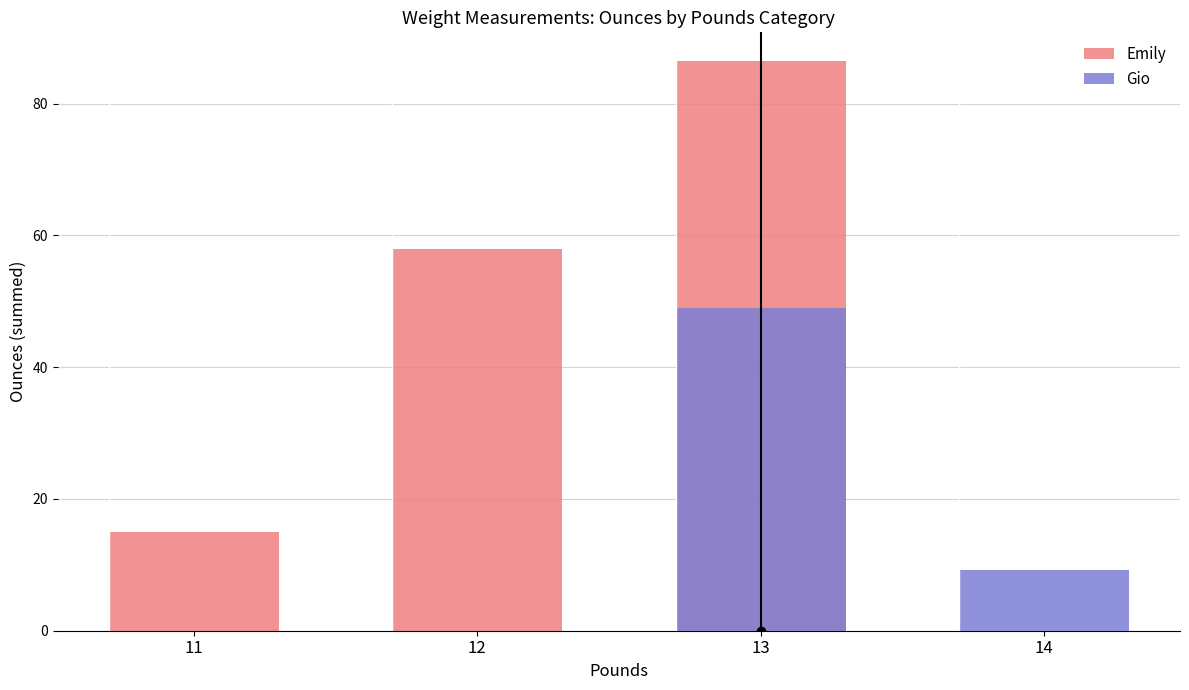

What is the total value across all series at 11?

15.0